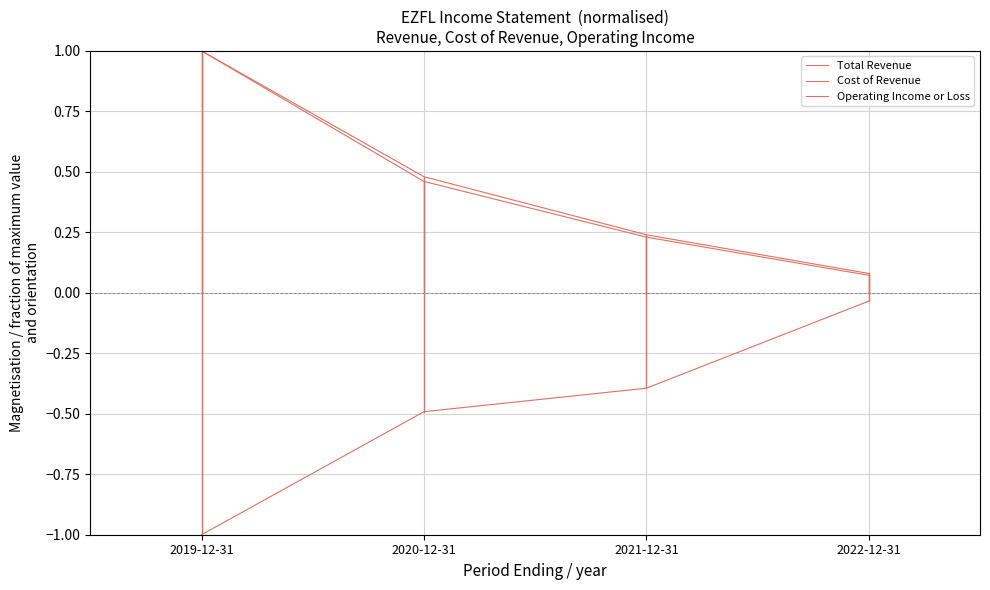

Reading left to right, what are all the values shown in this chart?

Total Revenue: 2019-12-31=1.0	2020-12-31=0.5	2021-12-31=0.2	2022-12-31=0.1
Cost of Revenue: 2019-12-31=1.0	2020-12-31=0.5	2021-12-31=0.2	2022-12-31=0.1
Operating Income or Loss: 2019-12-31=-1.0	2020-12-31=-0.5	2021-12-31=-0.4	2022-12-31=-0.0